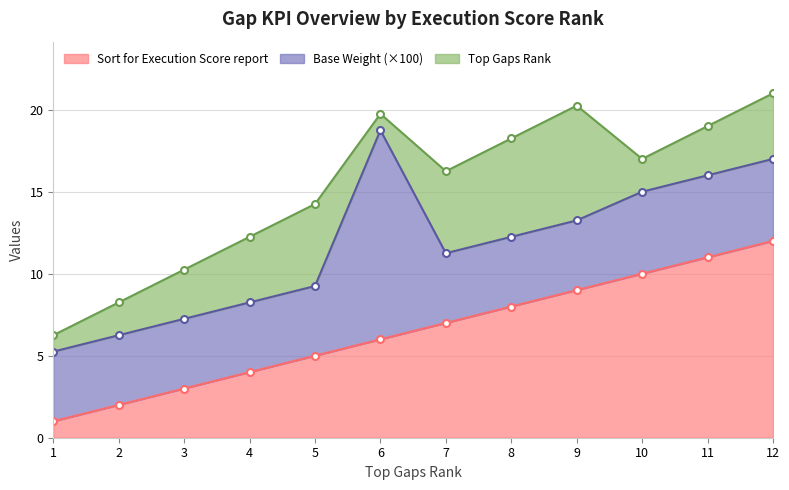

Where is Base Weight nearest to the value 0?

1